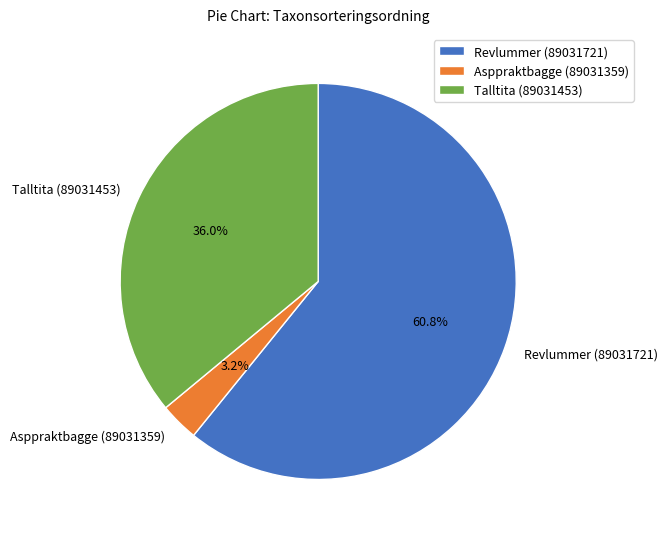

To the nearest percent, what is the combined percentage of Revlummer (89031721) and Asppraktbagge (89031359)?

64%